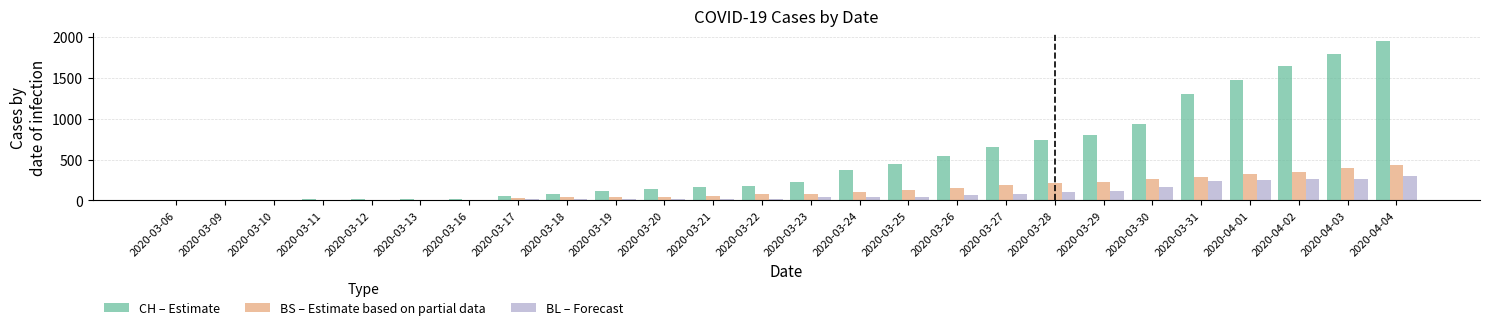

What is the greatest value displayed?

1950